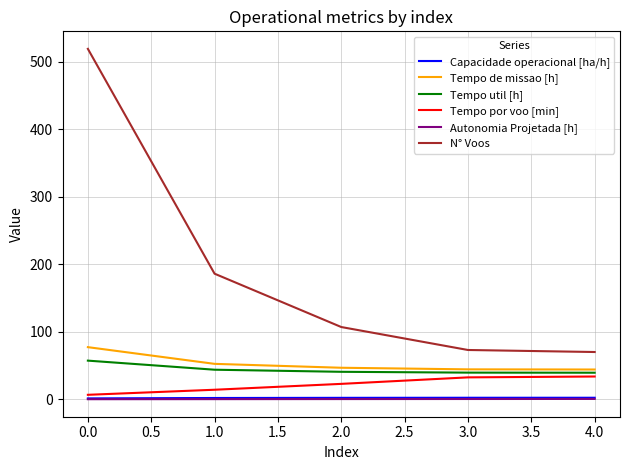

What is the average value of the Tempo de missao [h] series?

53.0